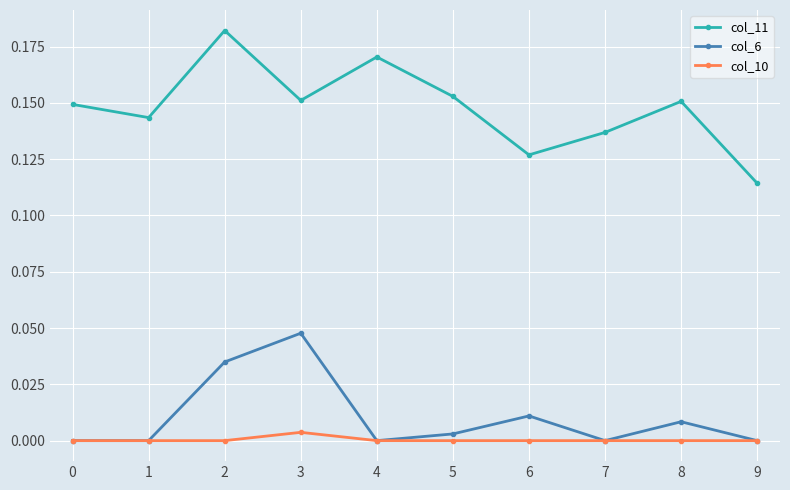

The col_6 series shows 0.0 at 3. True or false?

True